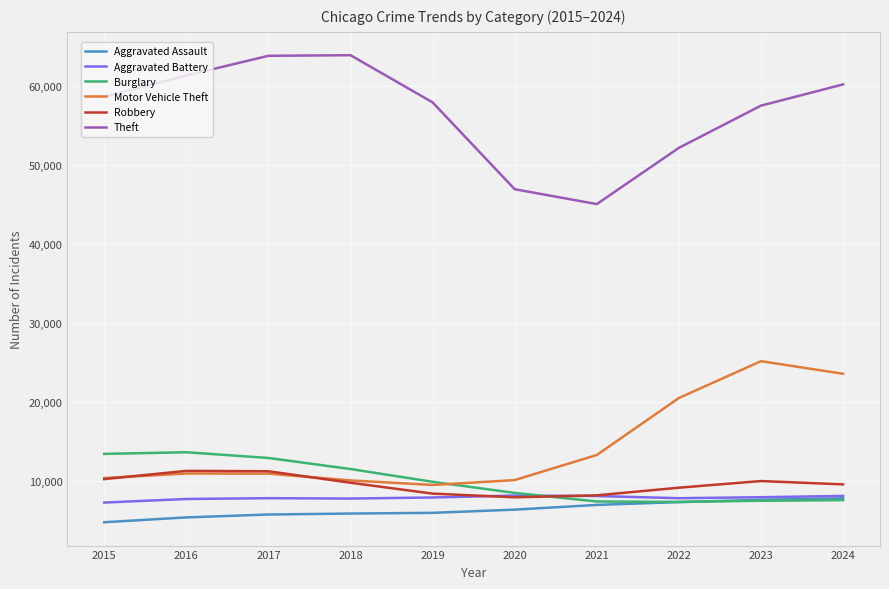

Does the chart display data point markers on the line(s)?

No